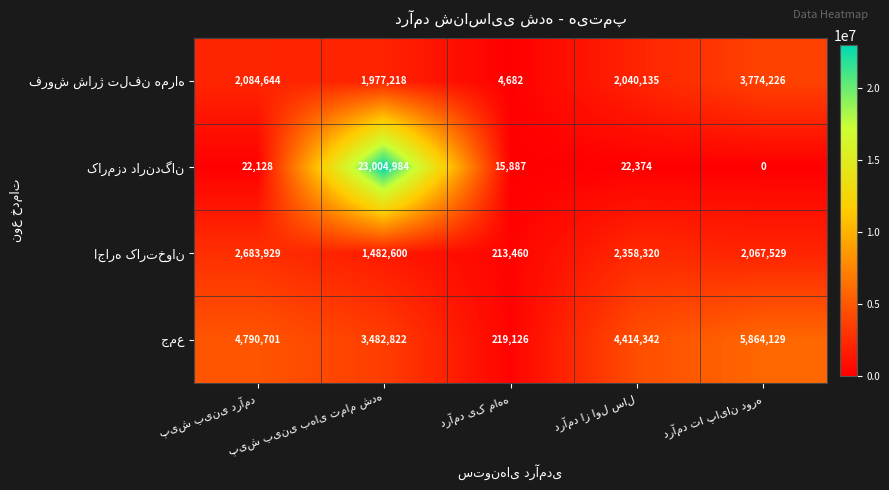

What is the difference between the highest and lowest values at پیش بینی درآمد?

4768573